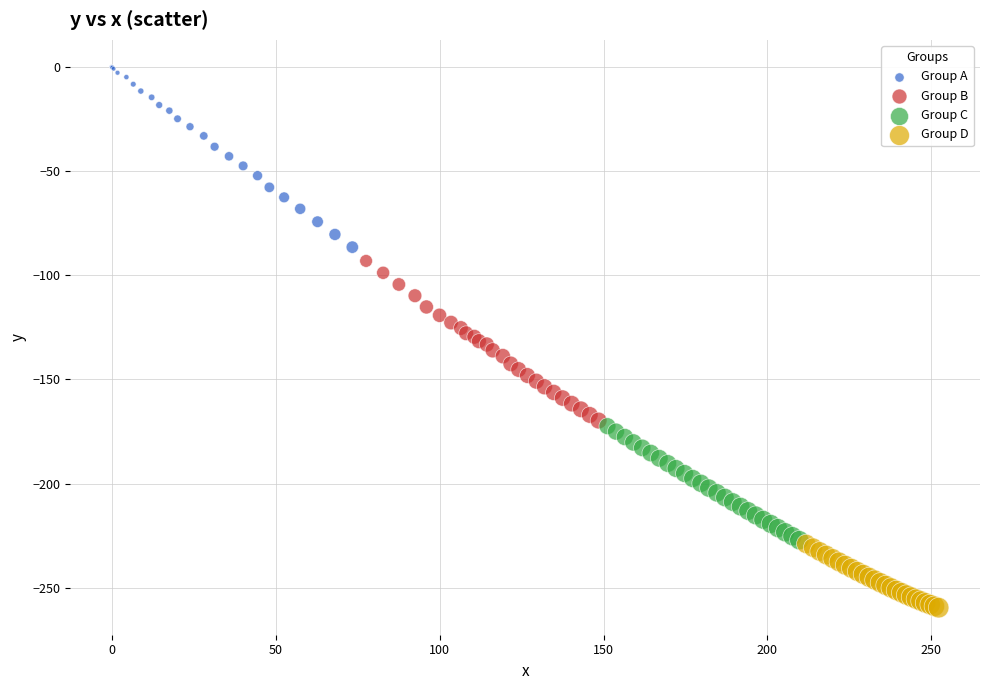

Which series has the widest spread of Y values?

Group A